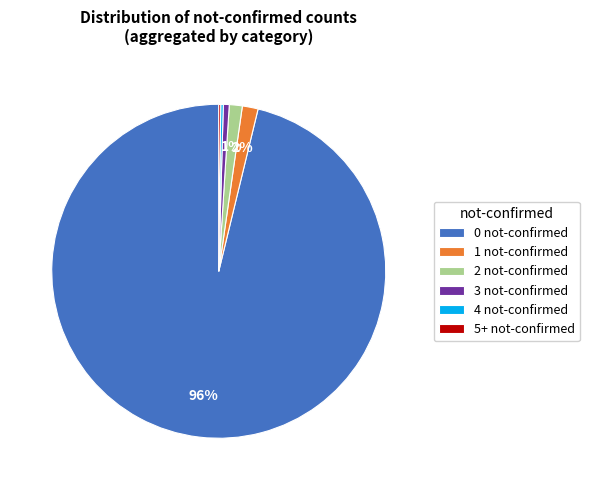

Which slice is the largest?

0 not-confirmed